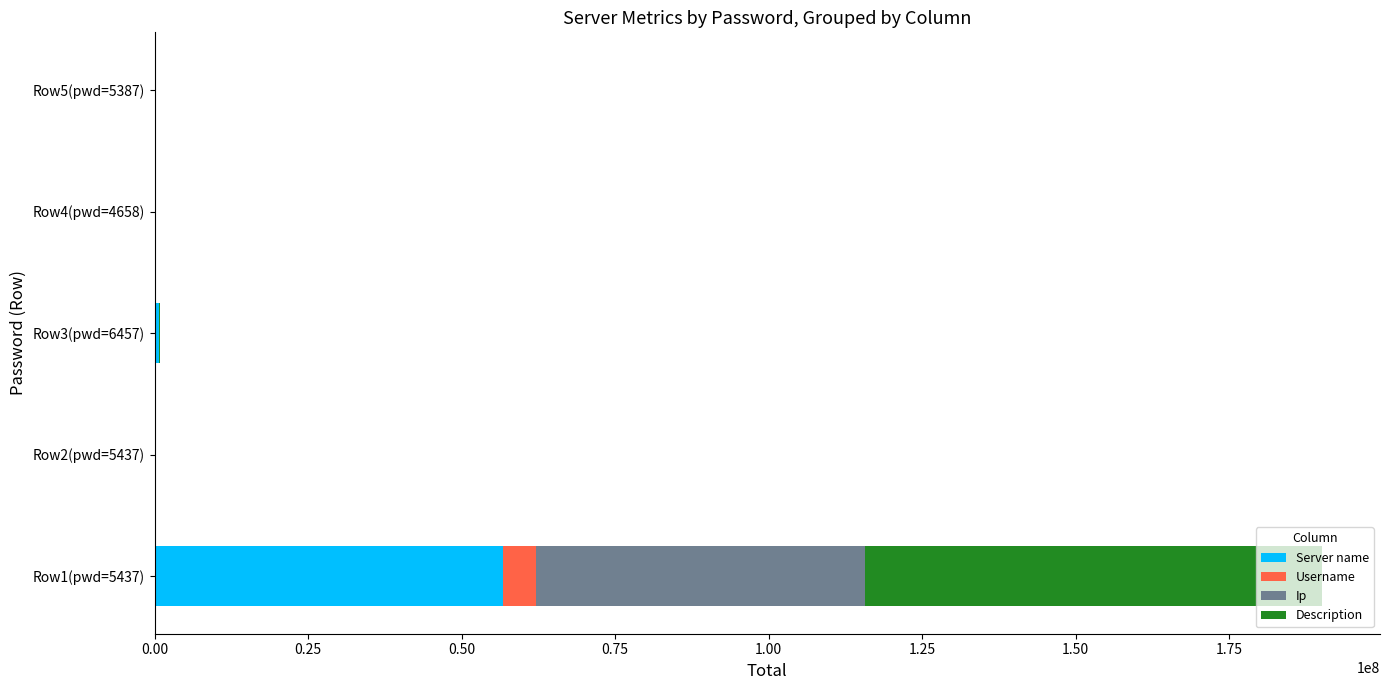

Count the number of data series in this chart.

4